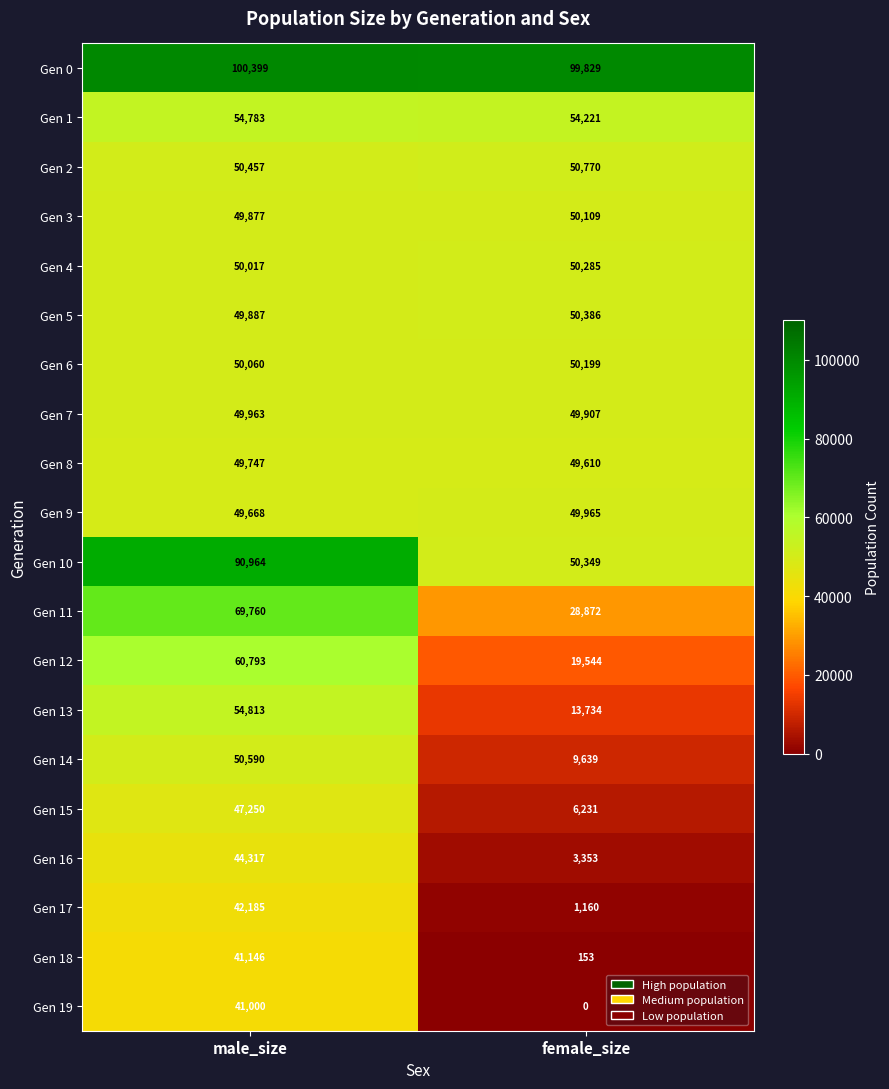

Is the value of Gen 3 at male_size greater than the value of Gen 10 at male_size?

No